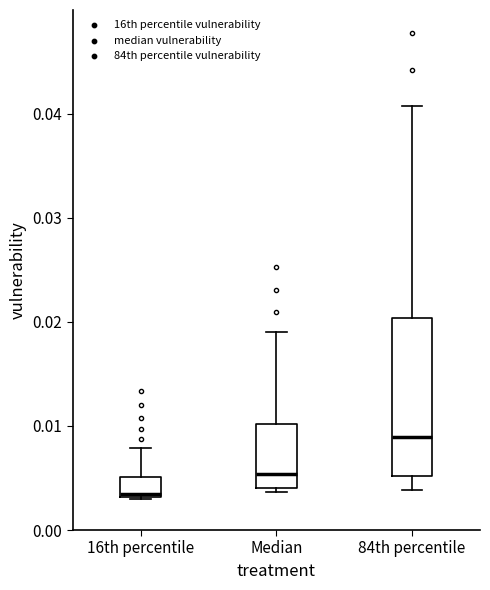

Which box has the lowest median line?

16th percentile